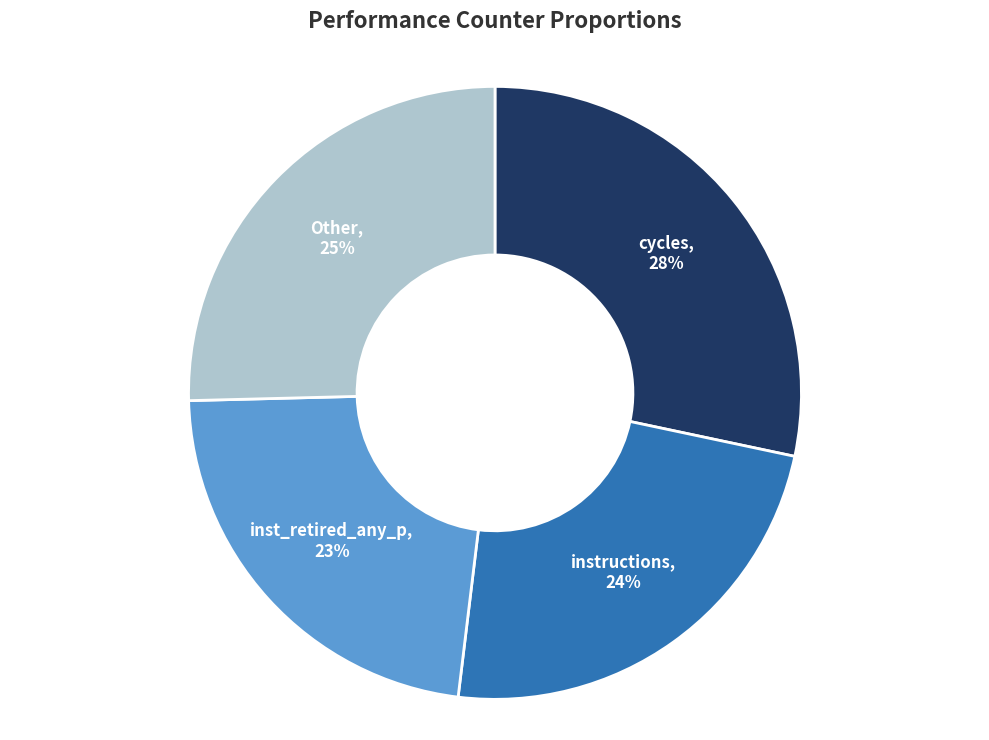

What percentage is the cycles slice, to the nearest percent?

28%